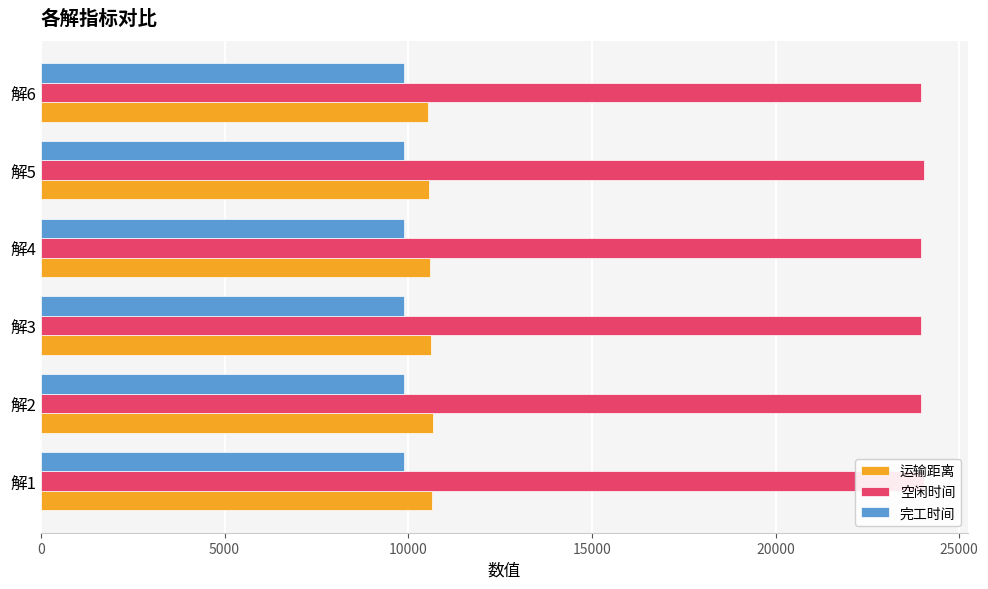

What are all the series names shown in the legend?

运输距离, 空闲时间, 完工时间